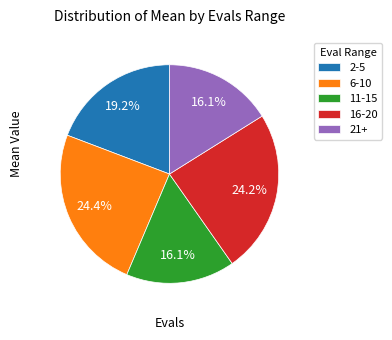

What portion of the pie excludes 16-20?

75.8%